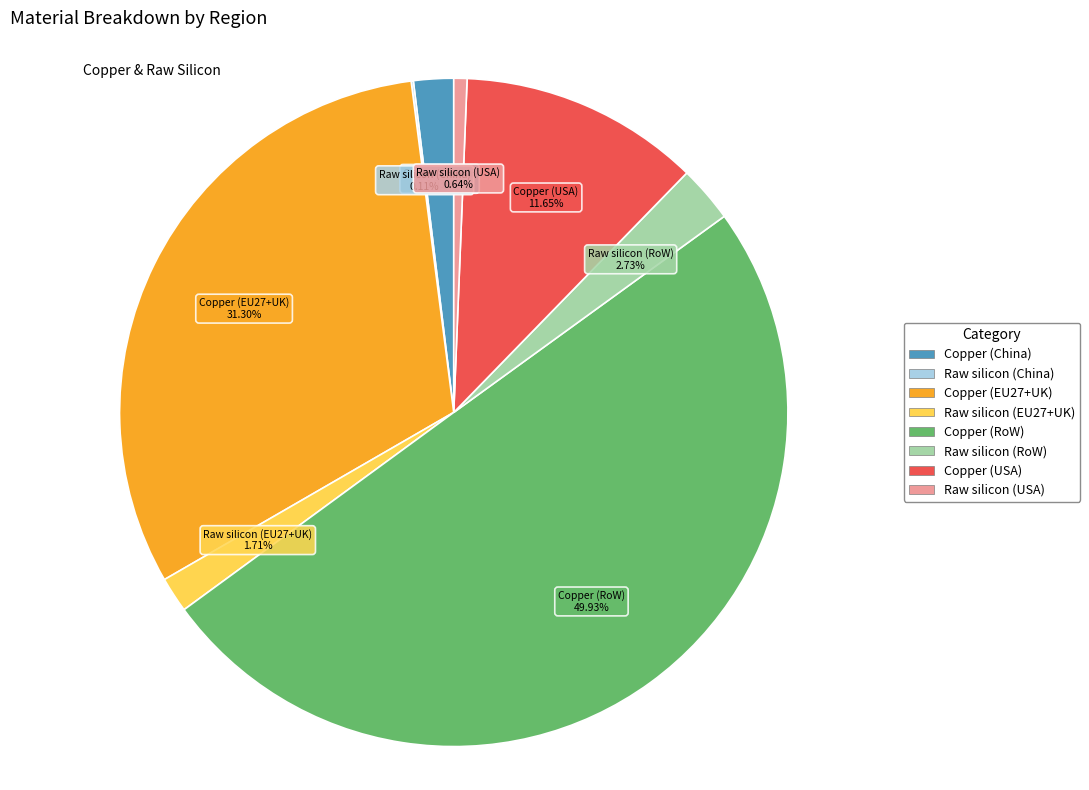

What percentage is the Copper (USA) slice, to the nearest percent?

12%